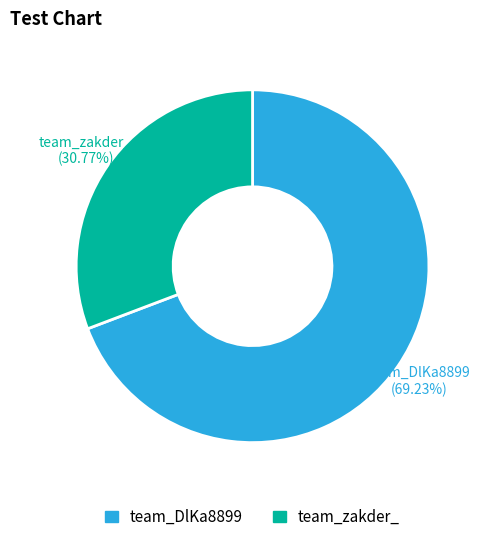

Which category has the biggest portion of the pie?

team_DlKa8899